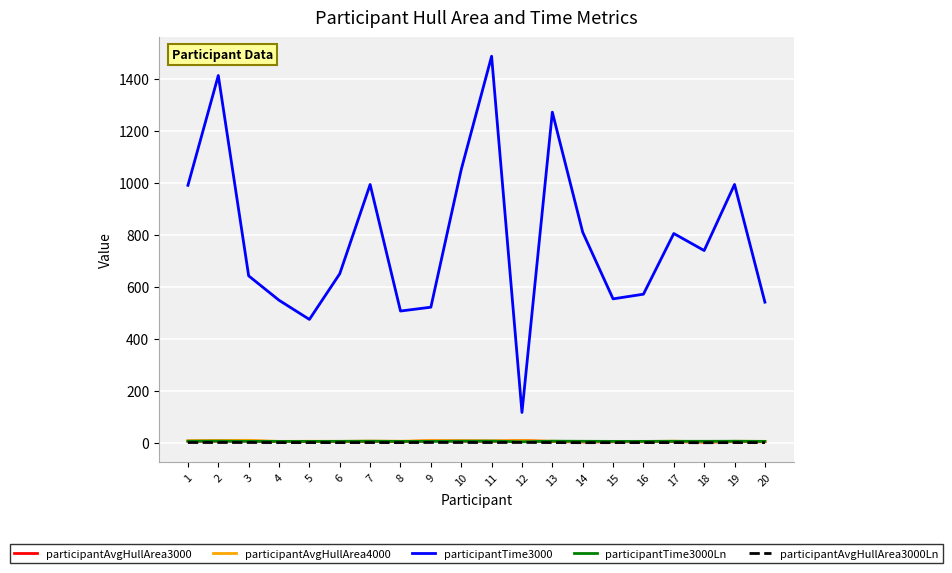

What is the maximum value shown in the chart?

1486.6